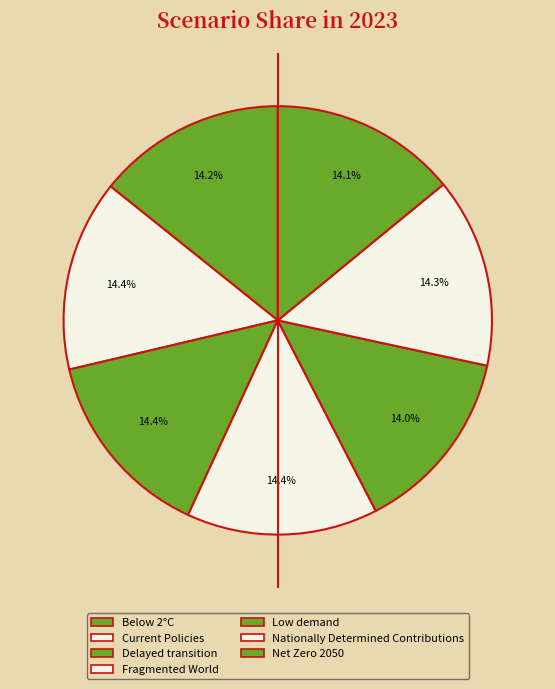

Is there a majority slice in this chart?

No